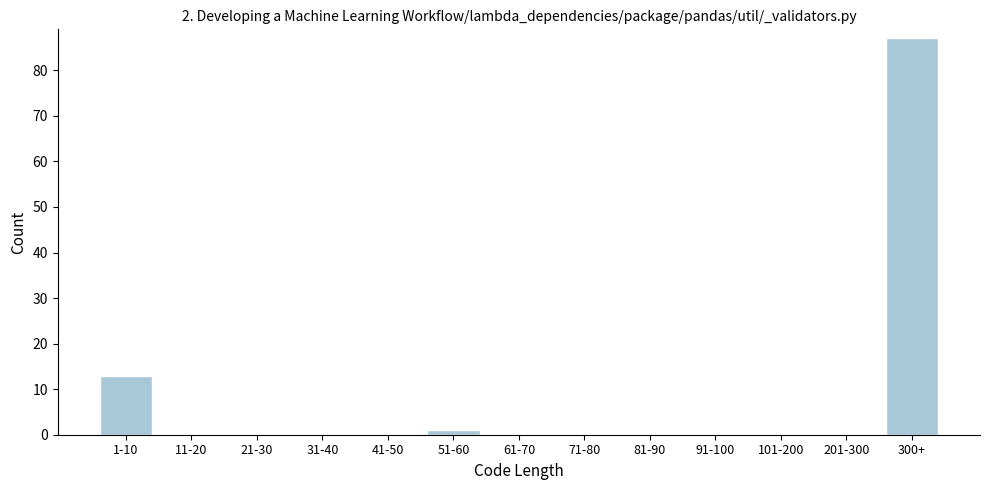

Reading left to right, extract all data points from this chart.

1-10=13	11-20=0	21-30=0	31-40=0	41-50=0	51-60=1	61-70=0	71-80=0	81-90=0	91-100=0	101-200=0	201-300=0	300+=87